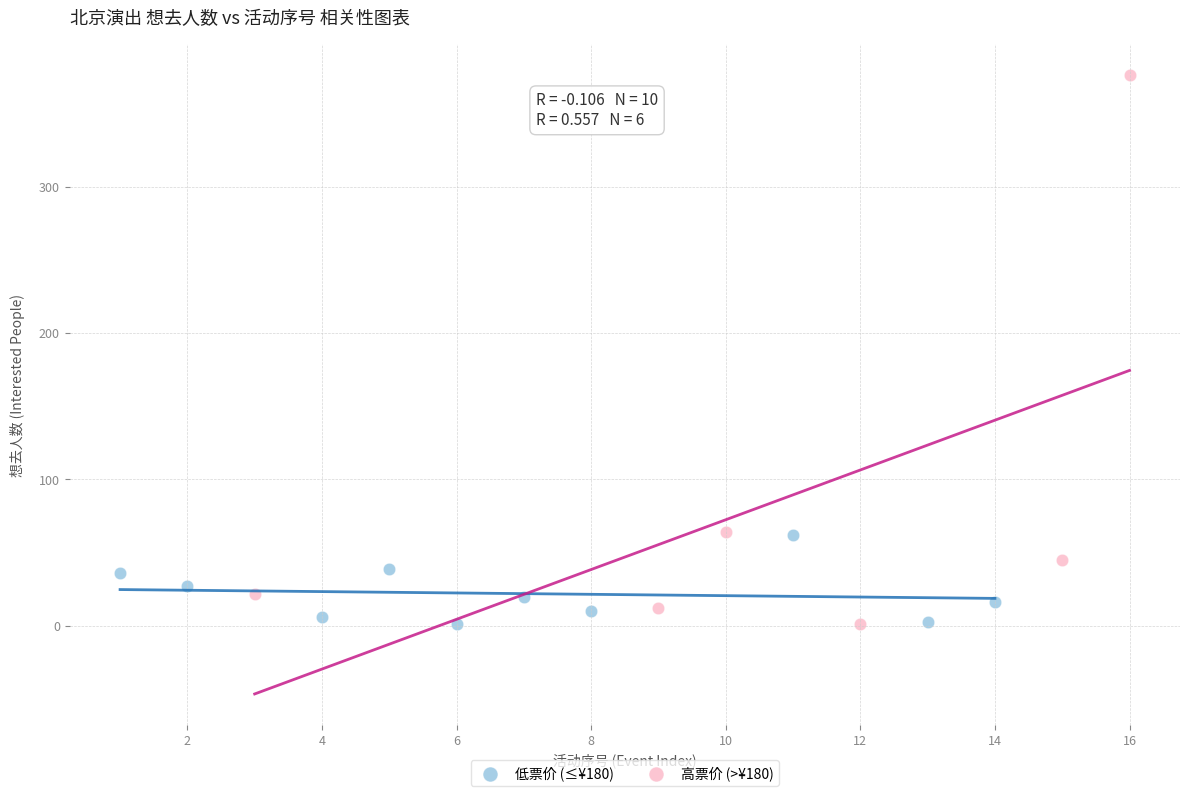

Which series has the widest spread of Y values?

高票价 (>¥180)